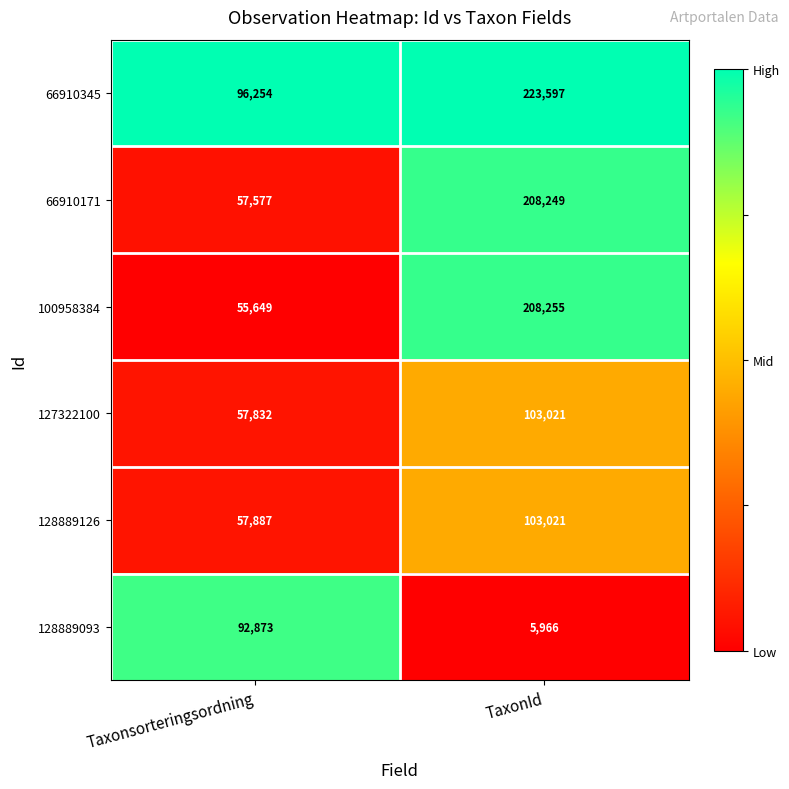

True or false: 100958384 has a value of 62947 at TaxonId.

False